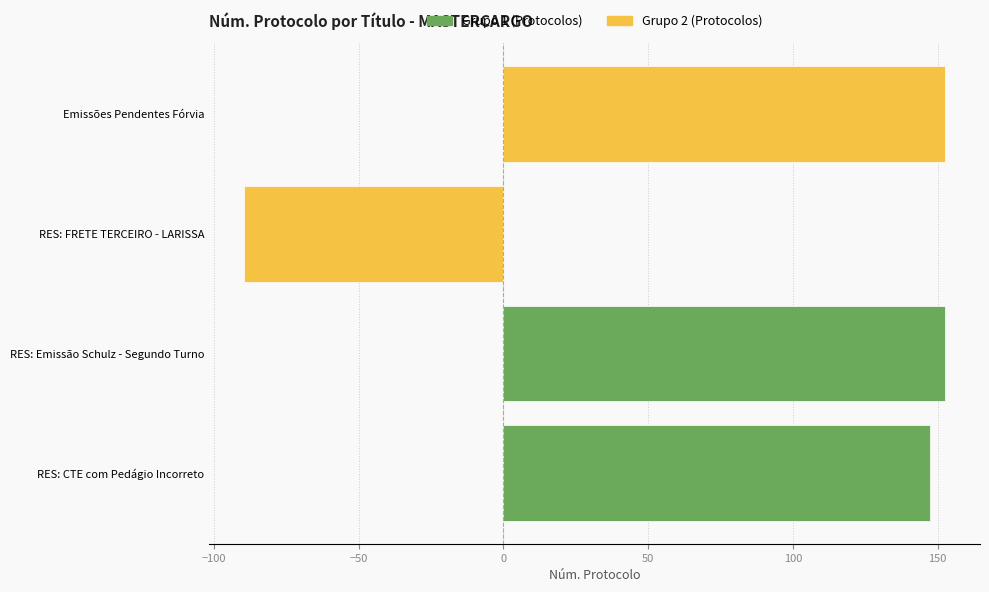

What is the sum of all Протоколи (група 2) values?

63.0